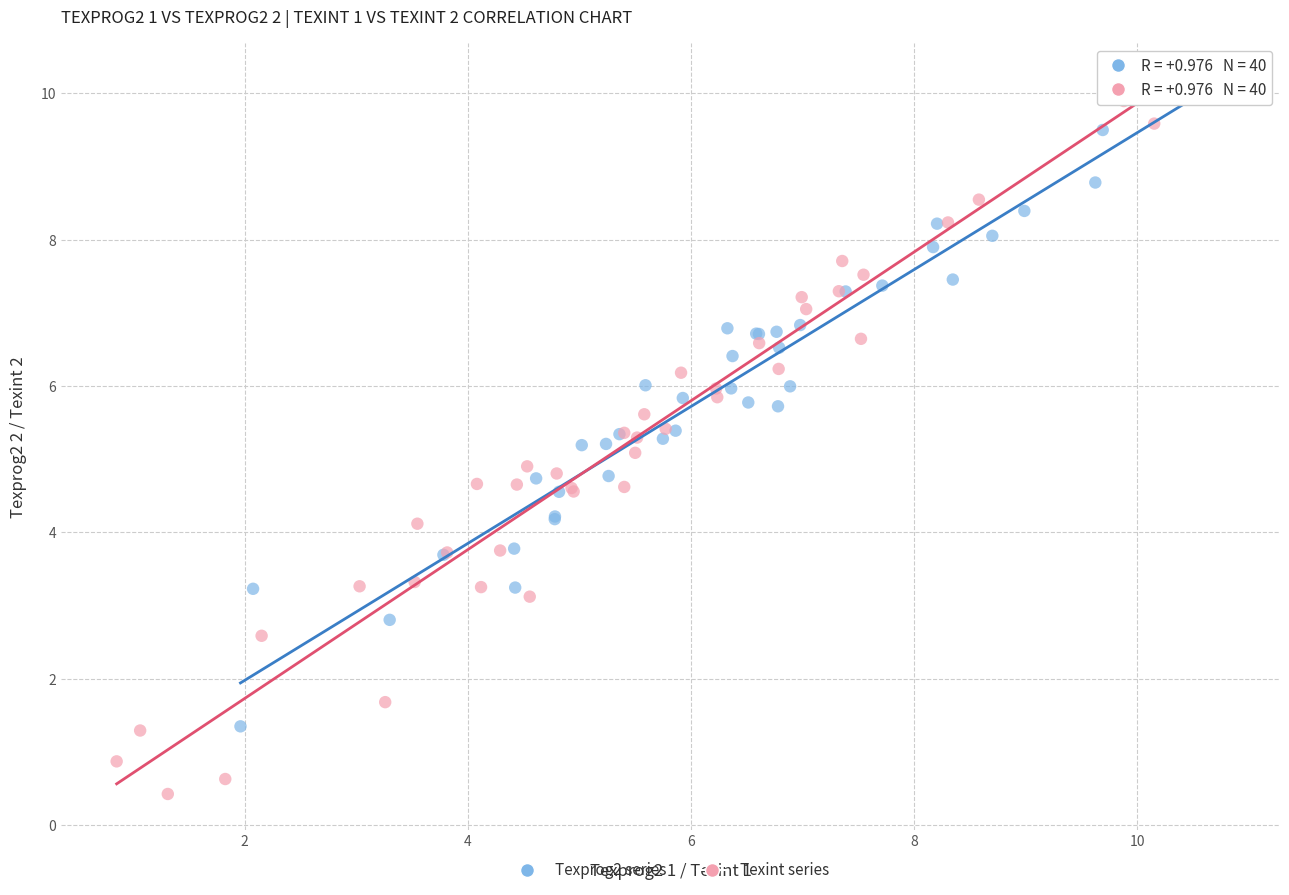

Which series has the largest Y range (max minus min)?

Texint series